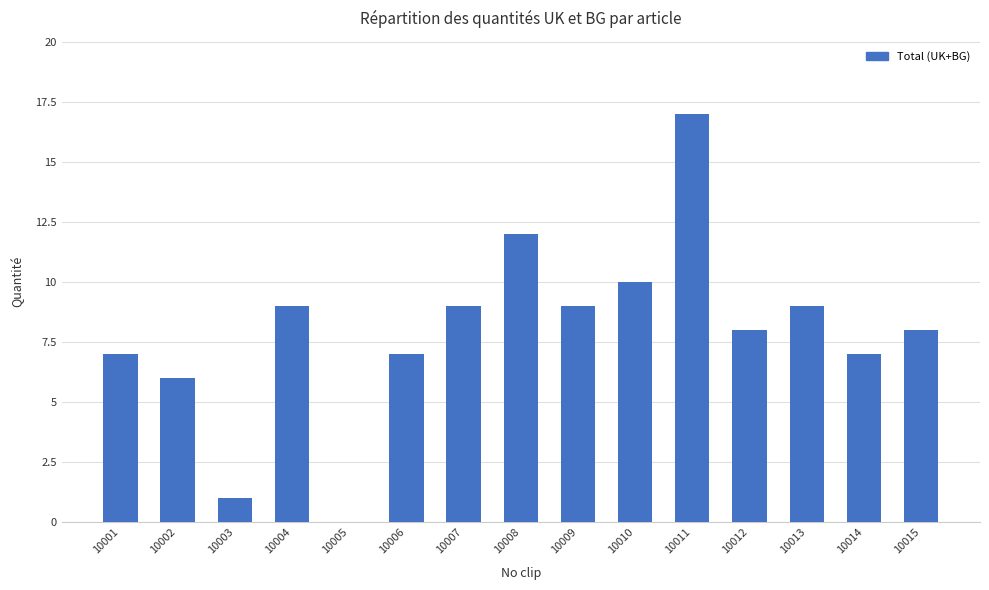

What is the average value?

8